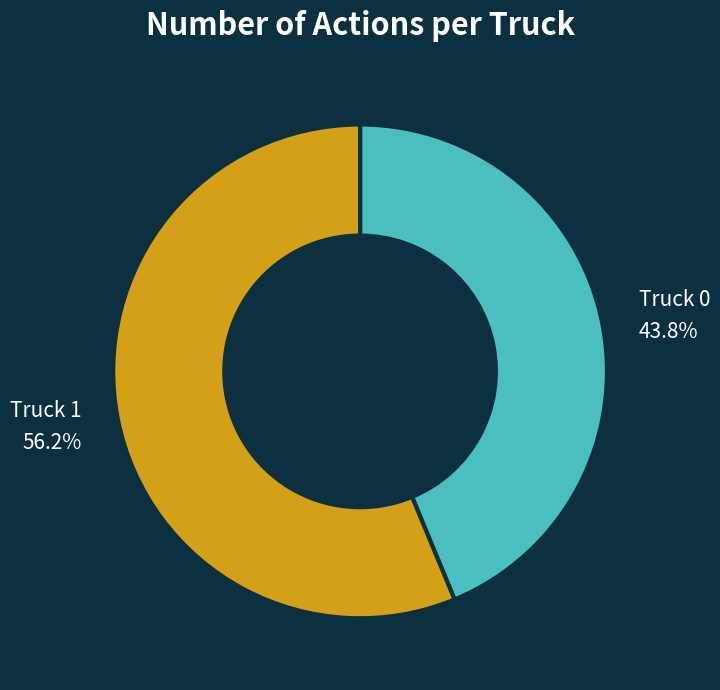

Which slice represents more than half of the pie?

Truck 1